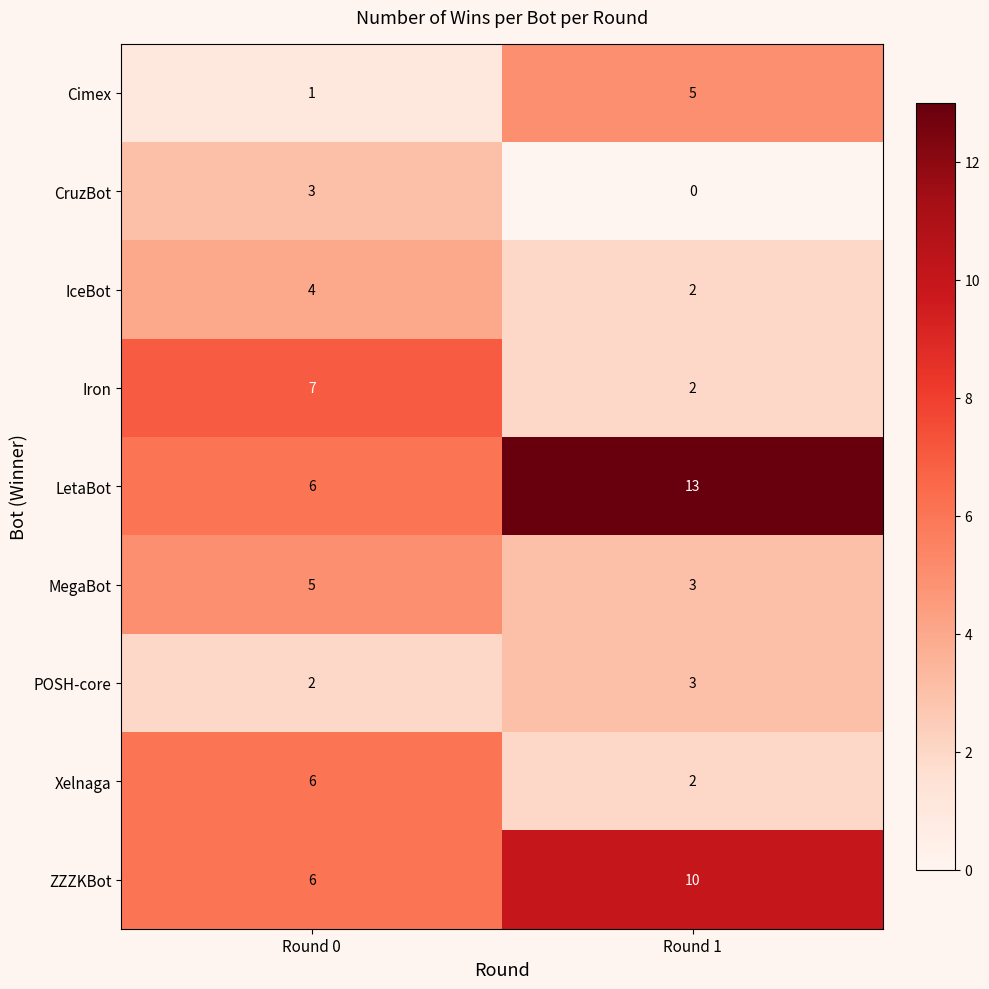

Where is LetaBot nearest to the value 9?

Round 0